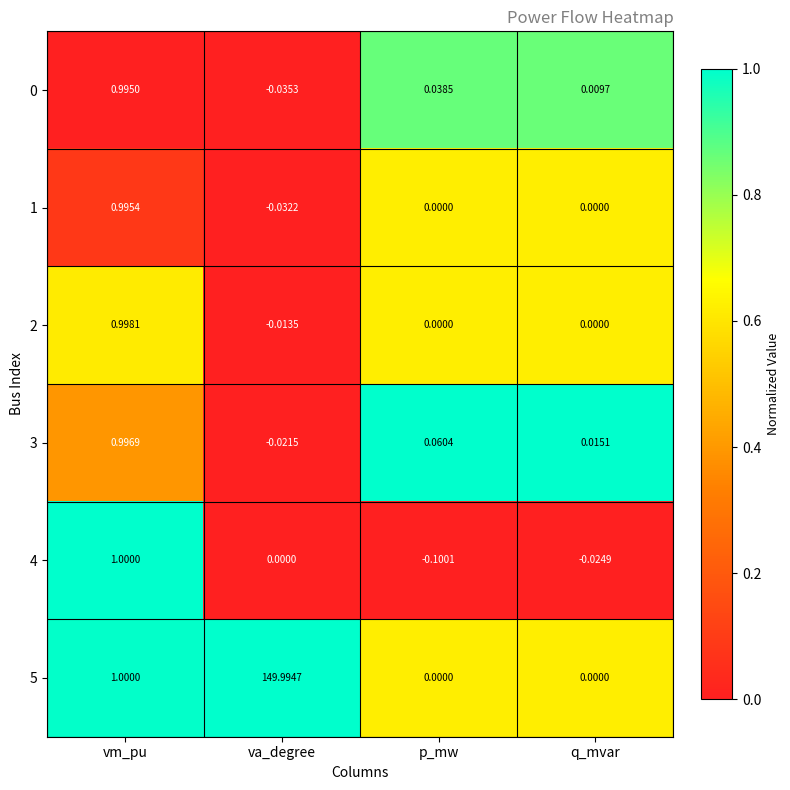

Where is 3 nearest to the value 0?

q_mvar